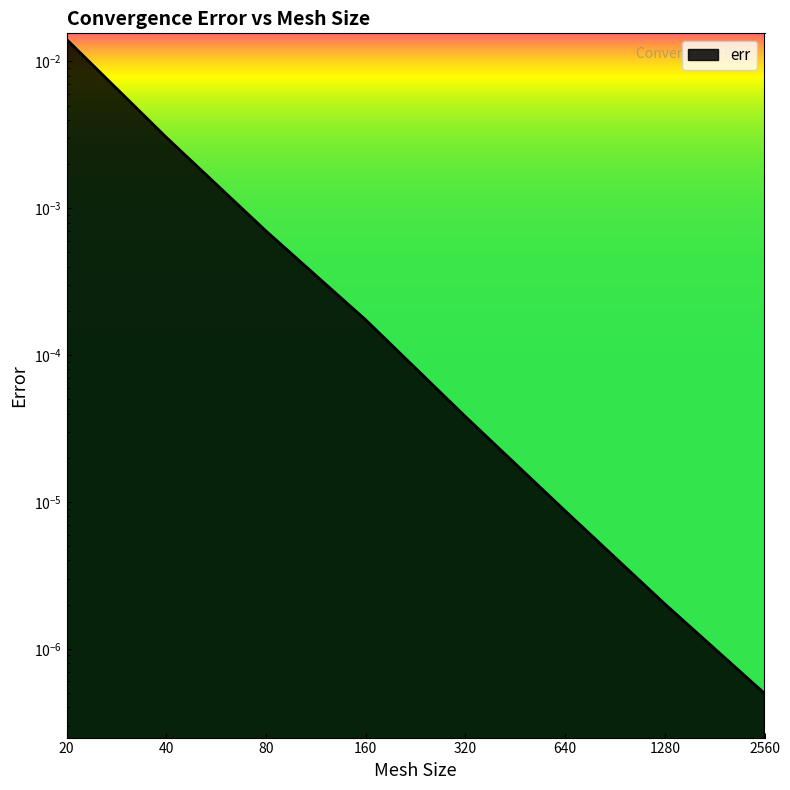

How many data points does each series have?

8